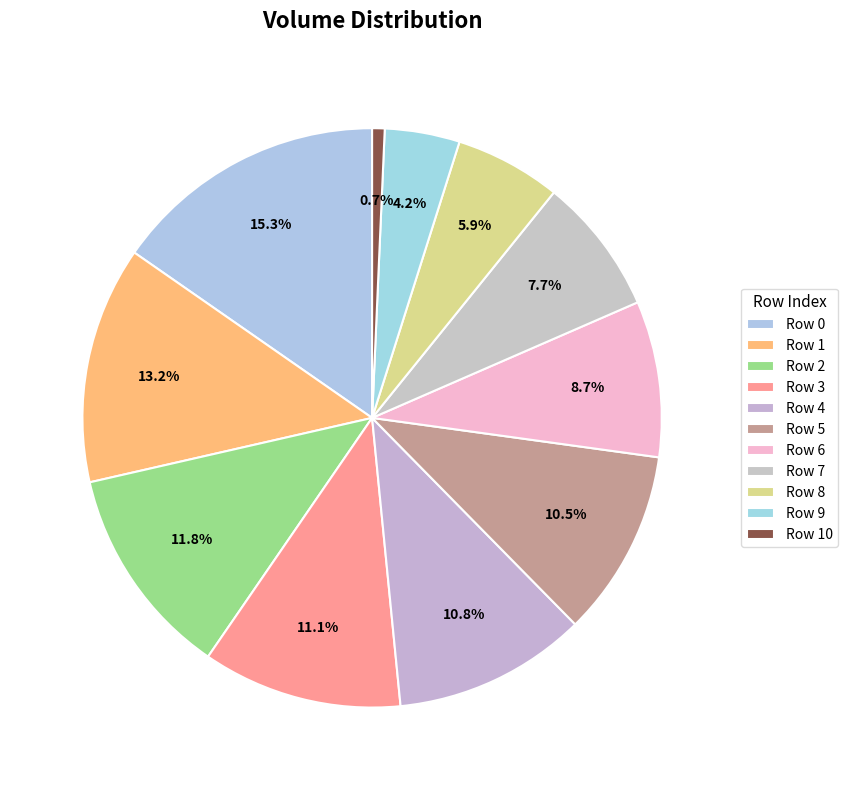

Does Row 9 represent more than half of the total?

No